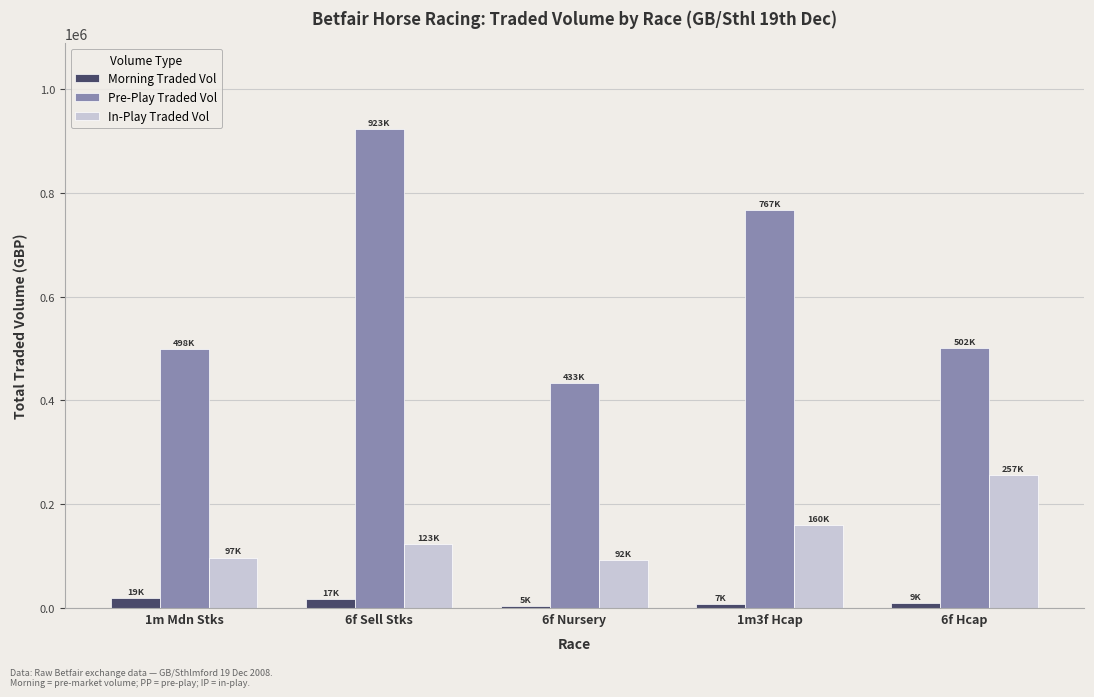

At how many categories does at least one series exceed 777133?

1